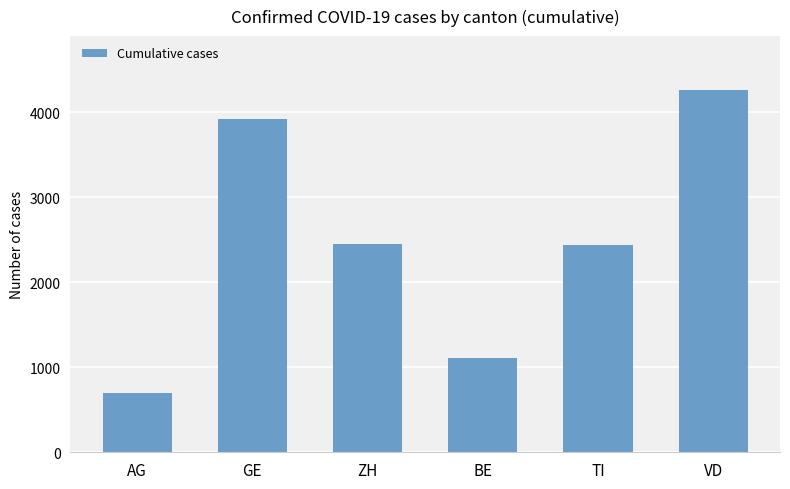

Which label corresponds to the smallest value in the chart?

AG